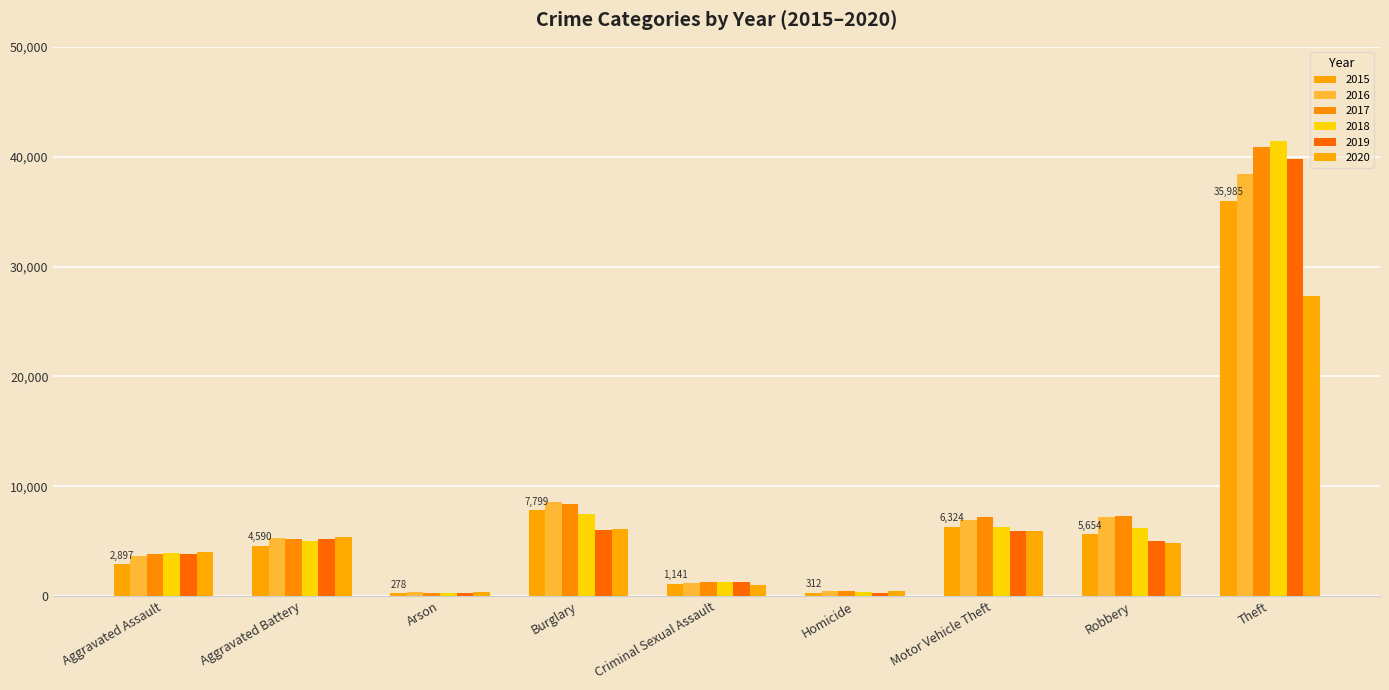

At which category does the chart reach its peak across all series?

Theft